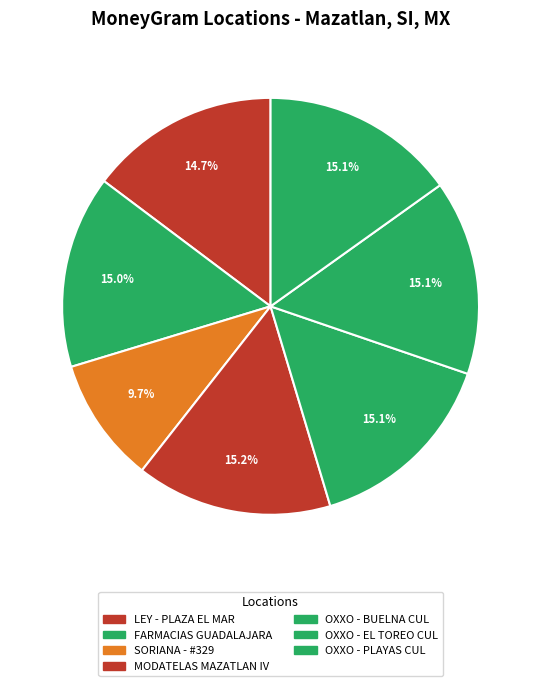

What percentage is NOT represented by MODATELAS MAZATLAN IV?

84.8%